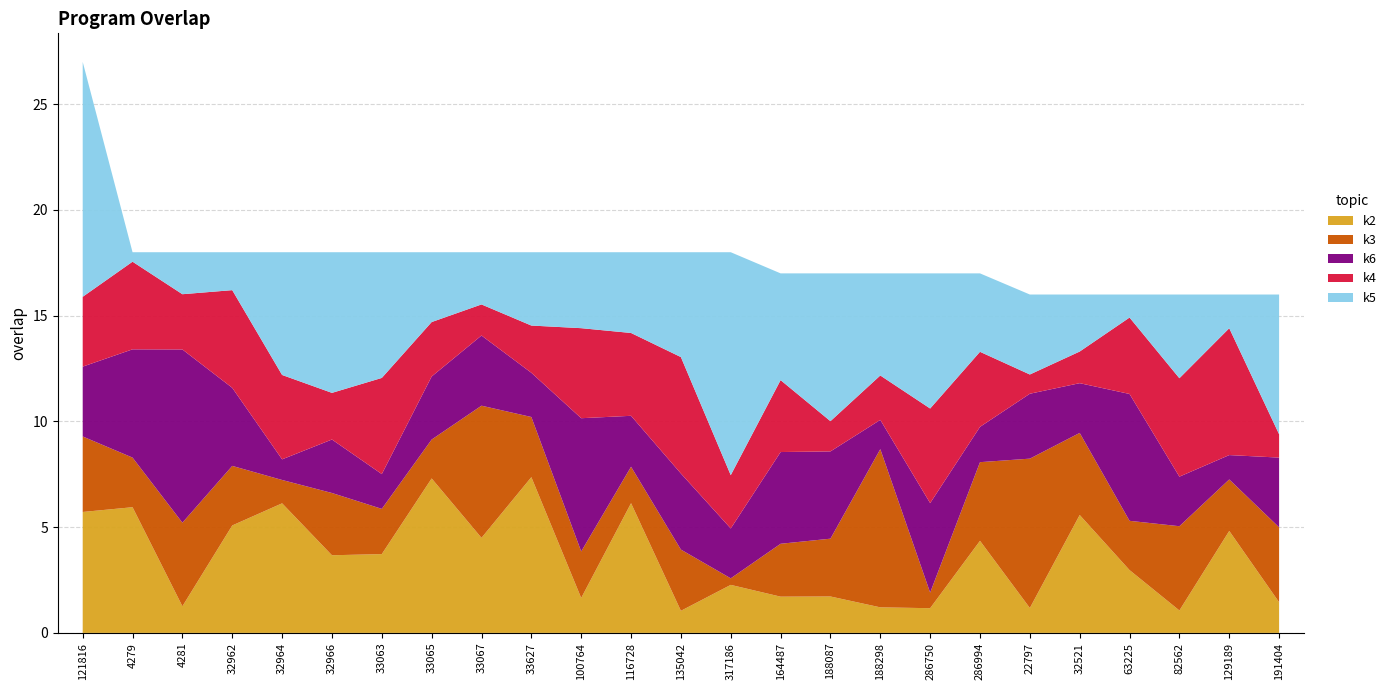

Reading left to right, extract all data points from this chart.

121816=27	4279=18	4281=18	32962=18	32964=18	32966=18	33063=18	33065=18	33067=18	33627=18	100764=18	116728=18	135042=18	317186=18	164487=17	188087=17	188298=17	286750=17	286994=17	22797=16	32521=16	63225=16	82562=16	129189=16	191404=16